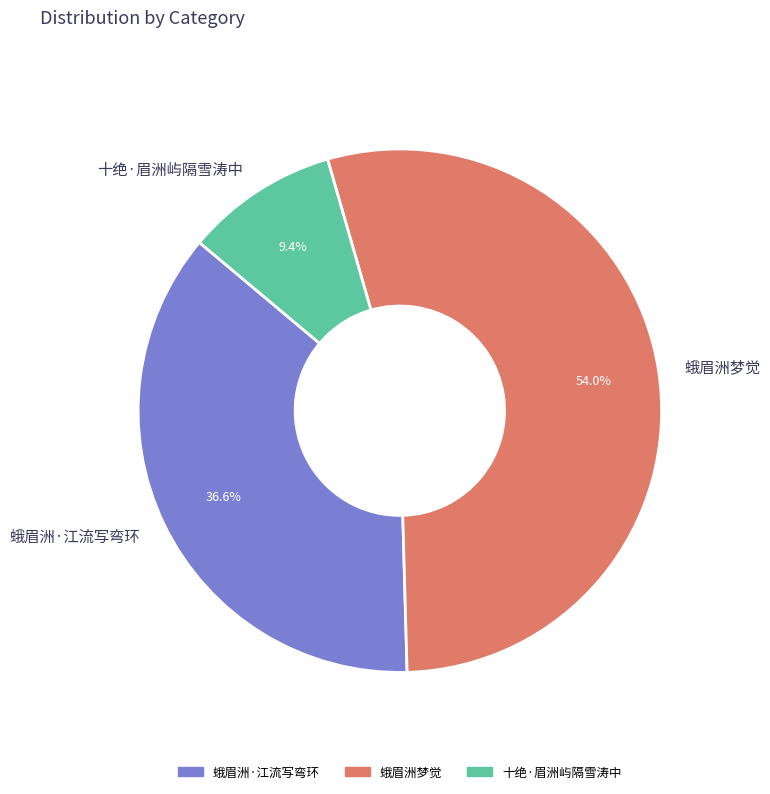

How many segments does this pie chart have?

3